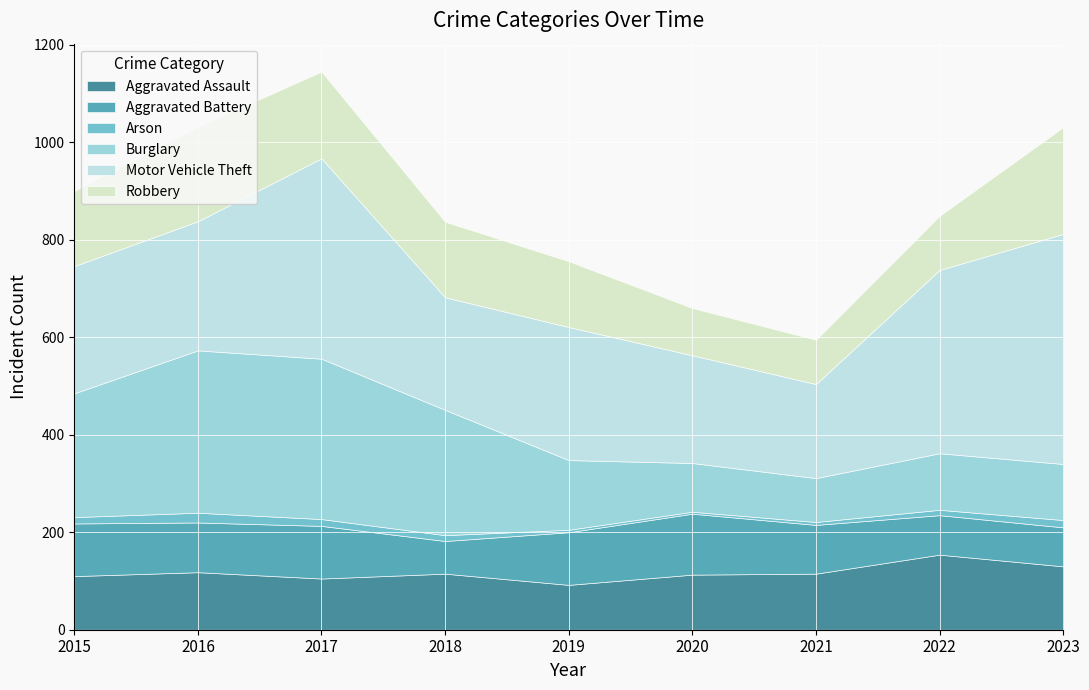

How many lines are shown in the chart?

6